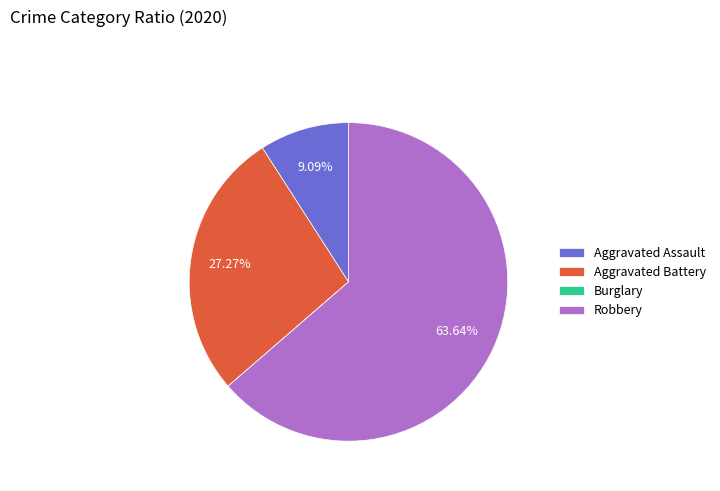

Do Aggravated Assault and Robbery together represent more than half of the pie?

Yes